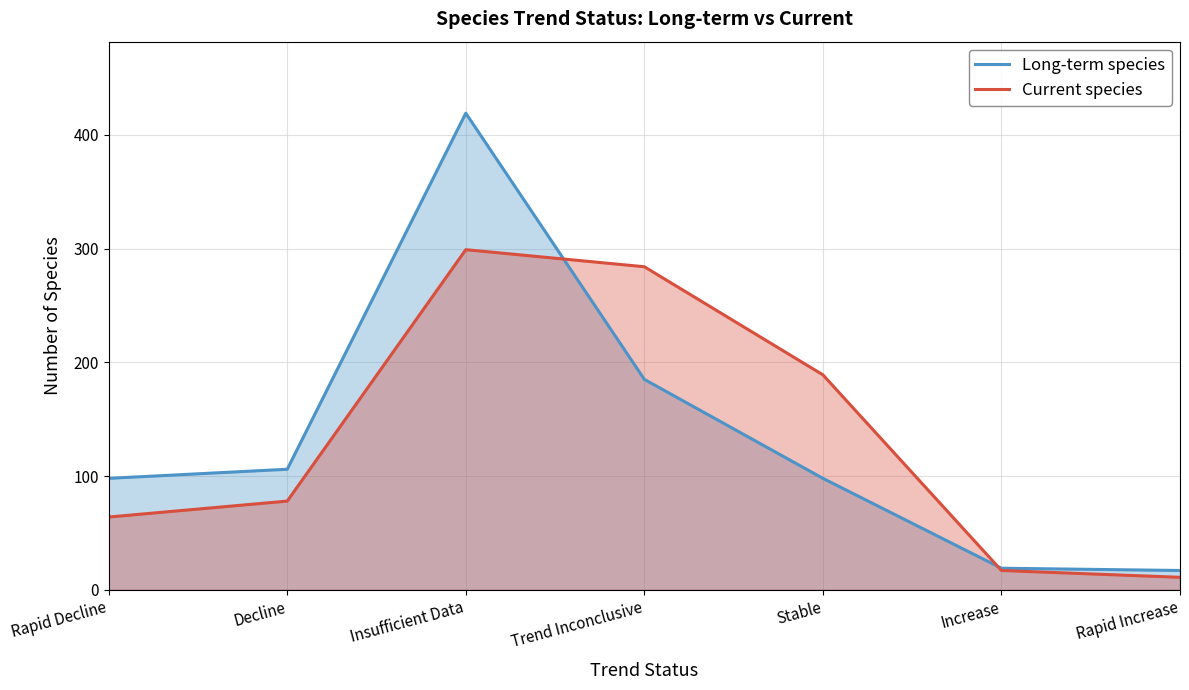

Reading left to right, extract all data points from this chart.

Long-term species: 98	106	419	185	98	19	17
Current species: 64	78	299	284	189	17	11